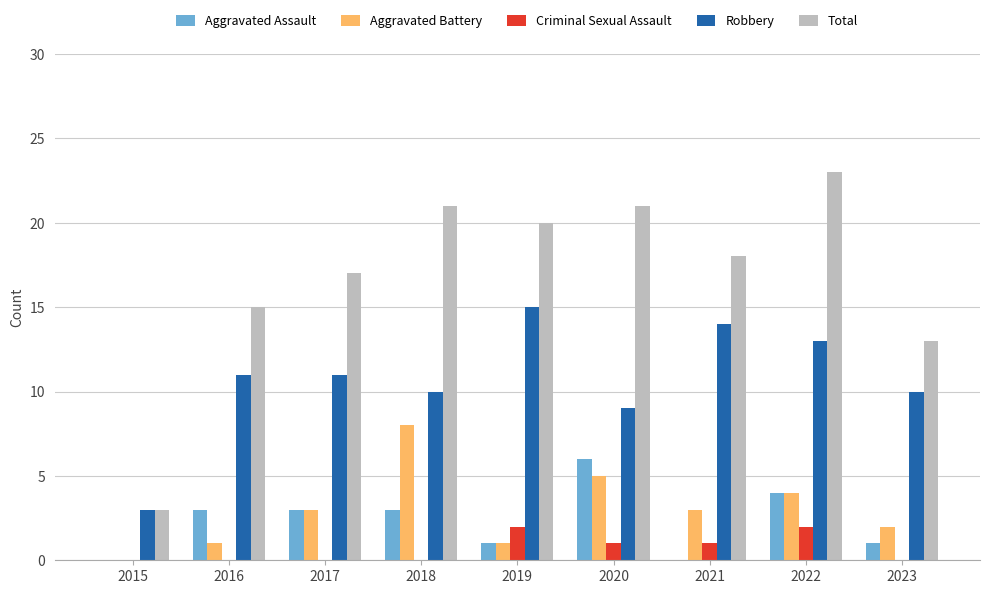

What are all the series names shown in the legend?

Aggravated Assault, Aggravated Battery, Criminal Sexual Assault, Robbery, Total